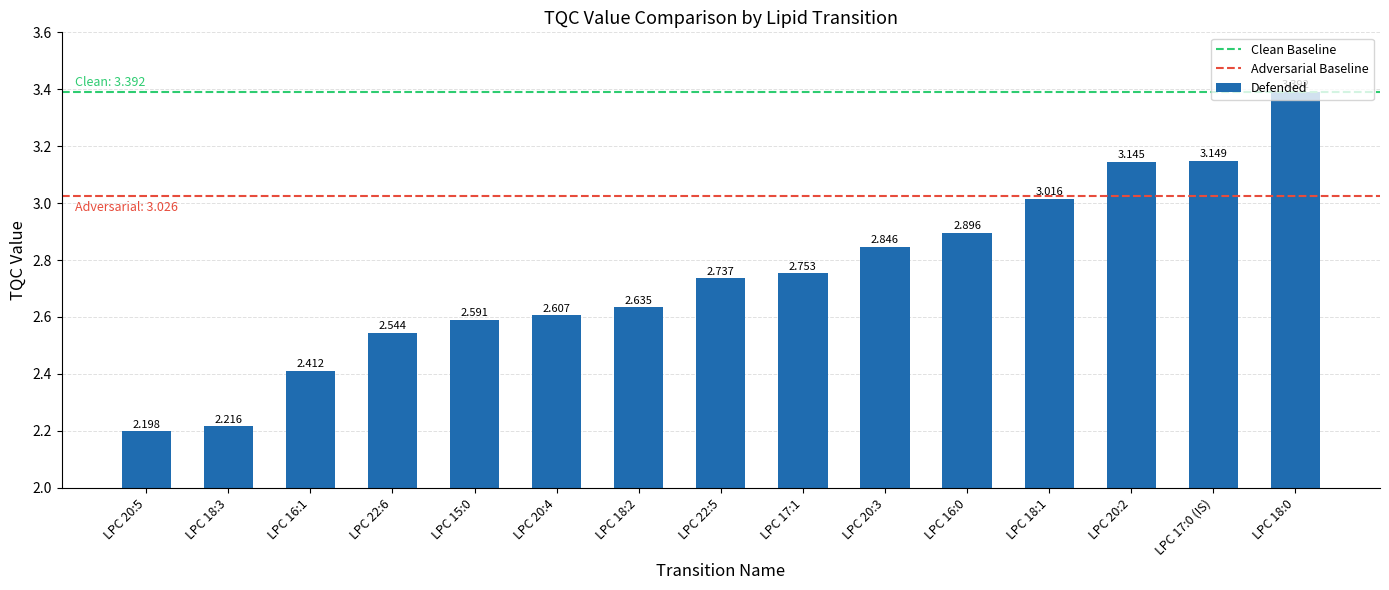

Reading right to left, transcribe all the data shown in this chart.

LPC 18:0=3.4	LPC 17:0 (IS)=3.1	LPC 20:2=3.1	LPC 18:1=3.0	LPC 16:0=2.9	LPC 20:3=2.8	LPC 17:1=2.8	LPC 22:5=2.7	LPC 18:2=2.6	LPC 20:4=2.6	LPC 15:0=2.6	LPC 22:6=2.5	LPC 16:1=2.4	LPC 18:3=2.2	LPC 20:5=2.2